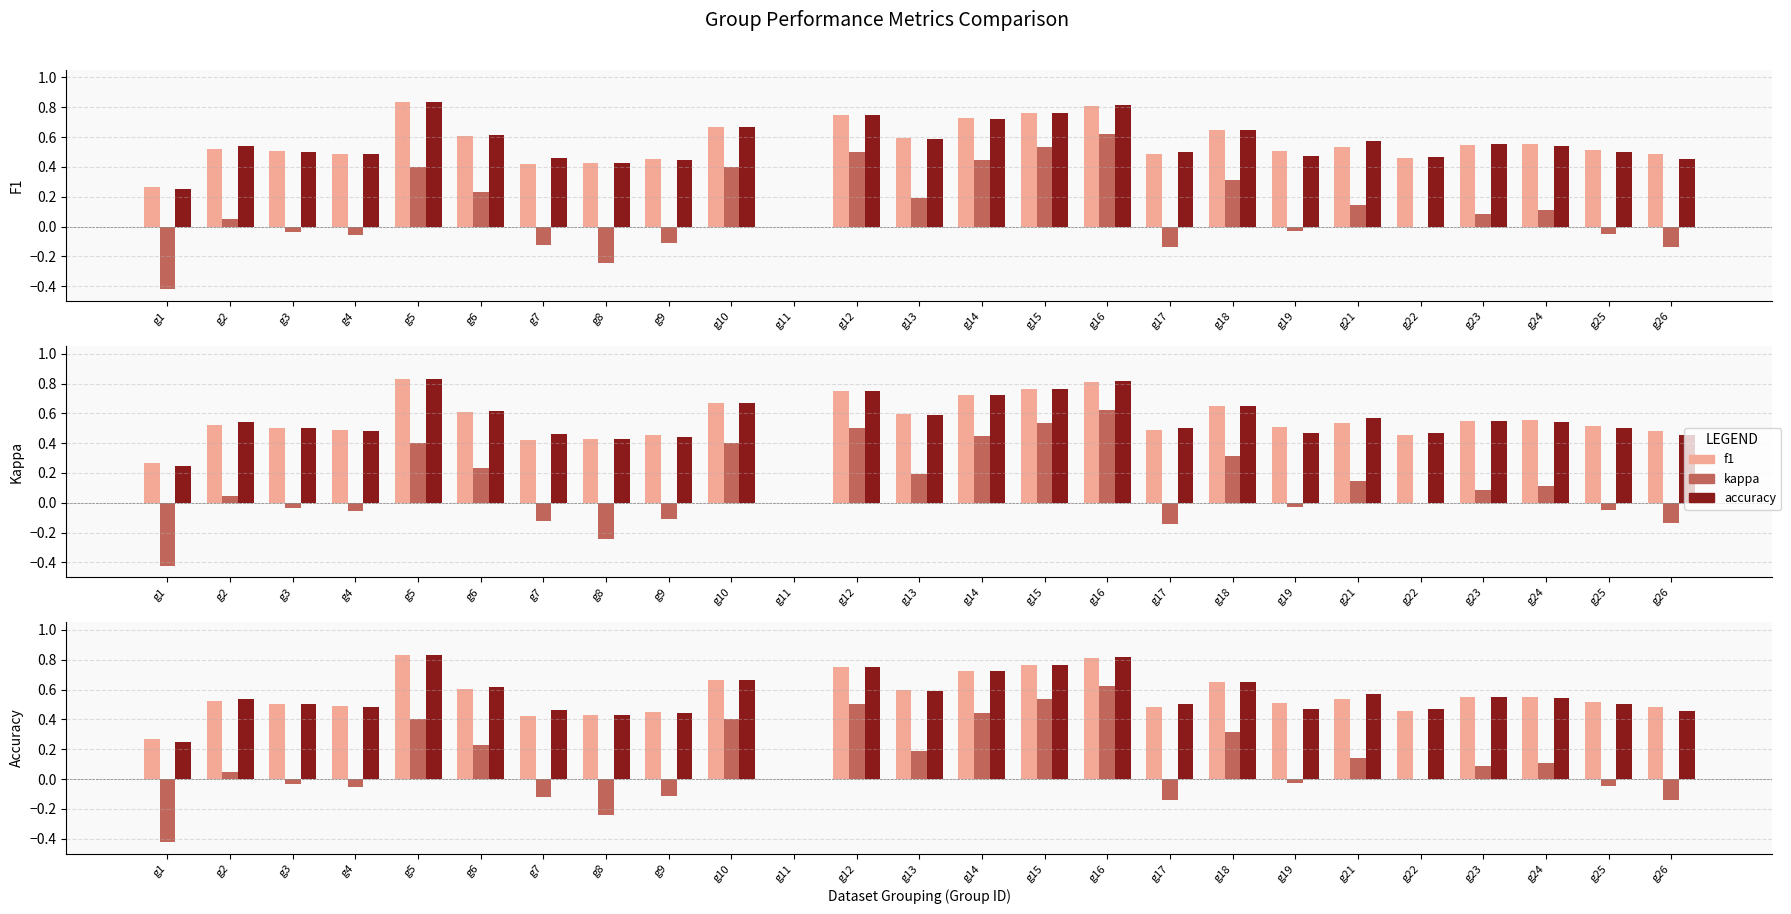

Reading left to right, extract all data points from this chart.

f1: g1=0.3	g2=0.5	g3=0.5	g4=0.5	g5=0.8	g6=0.6	g7=0.4	g8=0.4	g9=0.5	g10=0.7	g11=0.0	g12=0.7	g13=0.6	g14=0.7	g15=0.8	g16=0.8	g17=0.5	g18=0.6	g19=0.5	g21=0.5	g22=0.5	g23=0.5	g24=0.6	g25=0.5	g26=0.5
kappa: g1=-0.4	g2=0.0	g3=-0.0	g4=-0.1	g5=0.4	g6=0.2	g7=-0.1	g8=-0.2	g9=-0.1	g10=0.4	g11=0.0	g12=0.5	g13=0.2	g14=0.4	g15=0.5	g16=0.6	g17=-0.1	g18=0.3	g19=-0.0	g21=0.1	g22=0.0	g23=0.1	g24=0.1	g25=-0.0	g26=-0.1
accuracy: g1=0.2	g2=0.5	g3=0.5	g4=0.5	g5=0.8	g6=0.6	g7=0.5	g8=0.4	g9=0.4	g10=0.7	g11=0.0	g12=0.8	g13=0.6	g14=0.7	g15=0.8	g16=0.8	g17=0.5	g18=0.7	g19=0.5	g21=0.6	g22=0.5	g23=0.6	g24=0.5	g25=0.5	g26=0.5